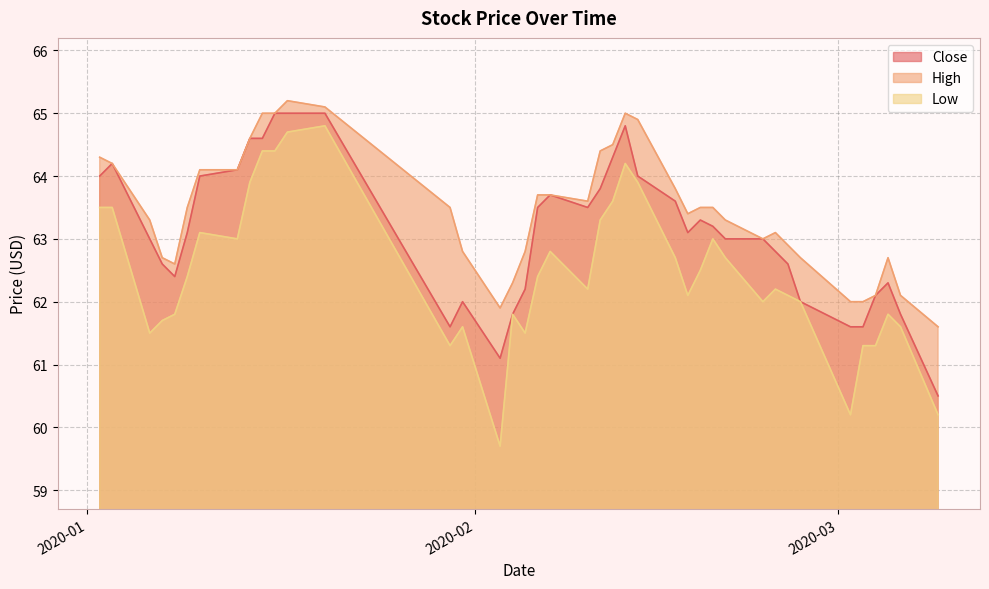

Does the chart display data point markers on the line(s)?

No